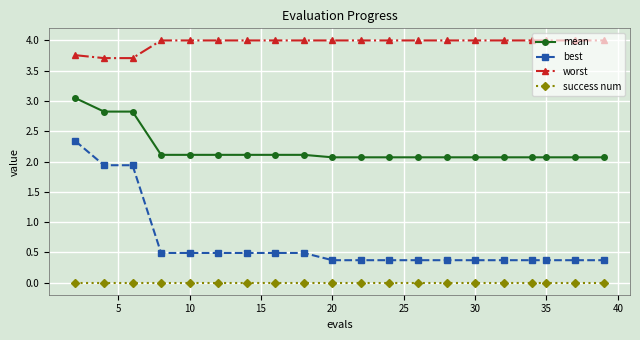

What is the sum of all worst values?

79.2